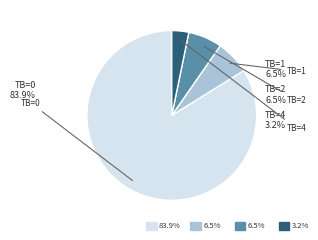

Rank the categories by value from lowest to highest.

TB=4, TB=1, TB=2, TB=0